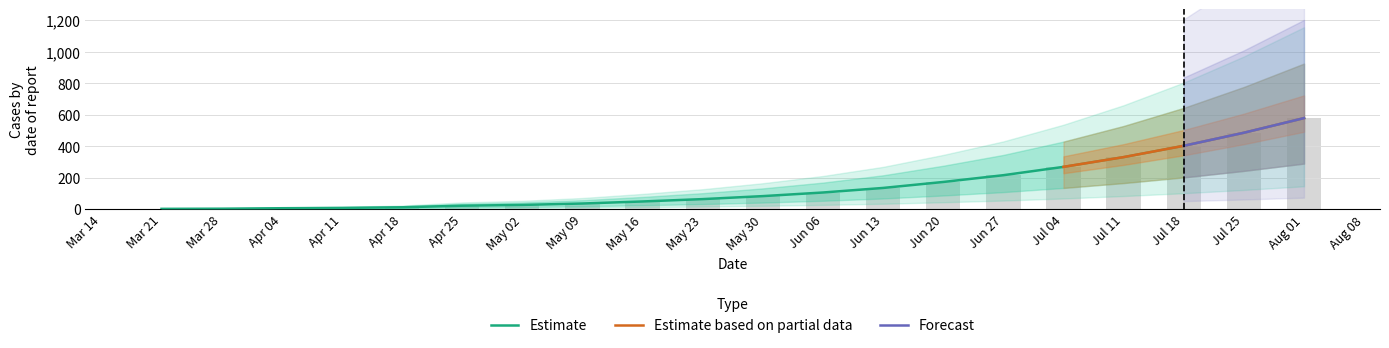

Where is the data nearest to the value 289?

Jul 04